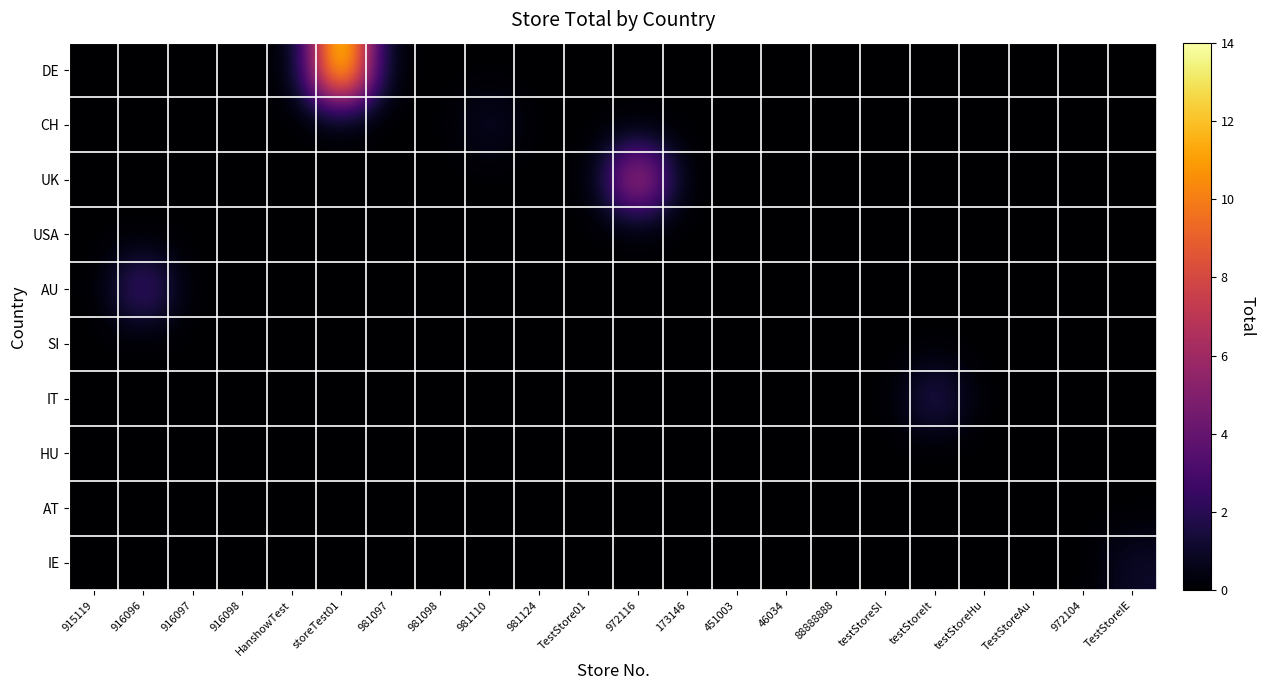

Rank the series by their maximum value, from highest to lowest.

DE, UK, AU, IT, CH, IE, USA, SI, HU, AT